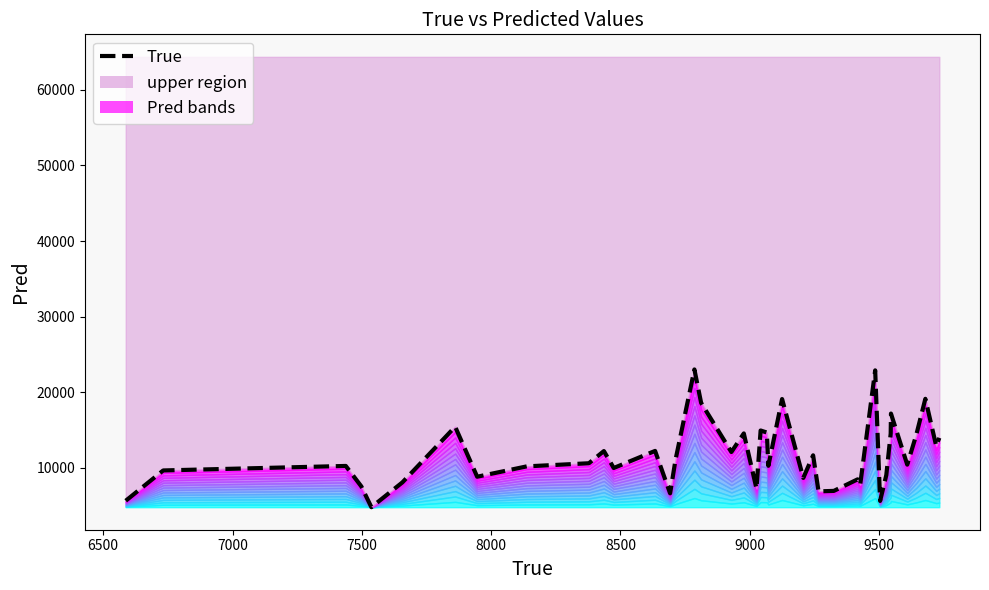

Reading left to right, what are all the values shown in this chart?

5607.6	9621.9	10217.5	7513.0	4756.0	8047.3	15407.4	8791.7	10162.8	10575.1	12189.3	9945.9	12208.8	6592.2	11043.1	22993.8	18565.7	12061.1	14523.9	7234.6	14912.3	14644.9	10238.5	19079.6	8632.4	11625.2	6854.0	6914.4	8443.7	7725.7	22873.4	5589.3	9008.1	14515.1	17152.4	10392.1	14346.4	19108.5	12863.7	13938.8